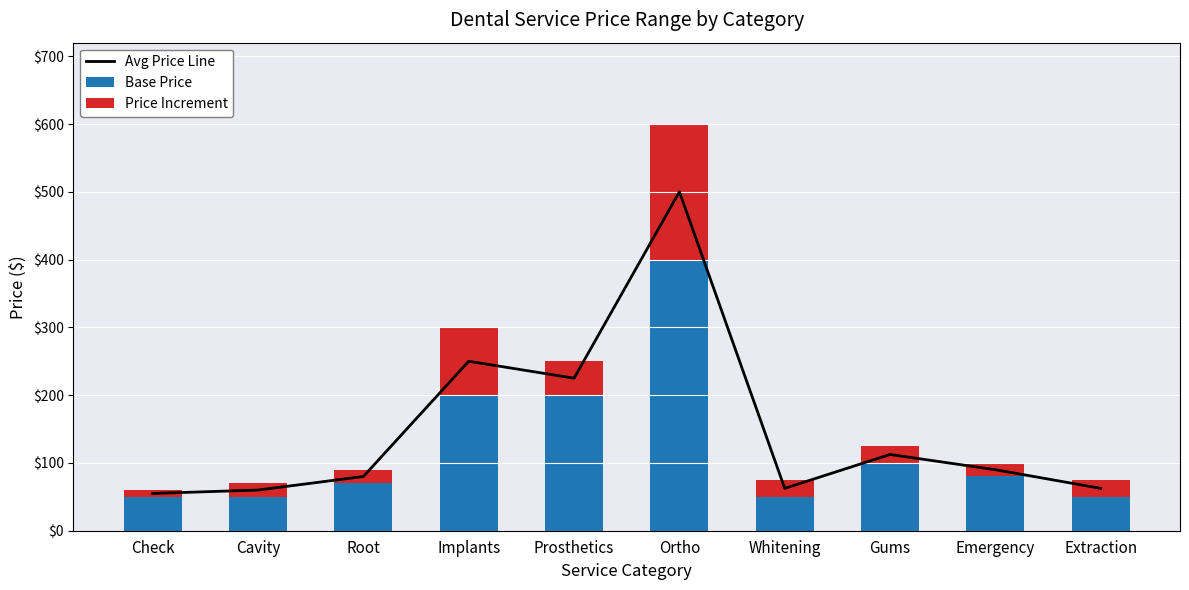

The value of Avg Price Line at Cavity is 82.3. True or false?

False